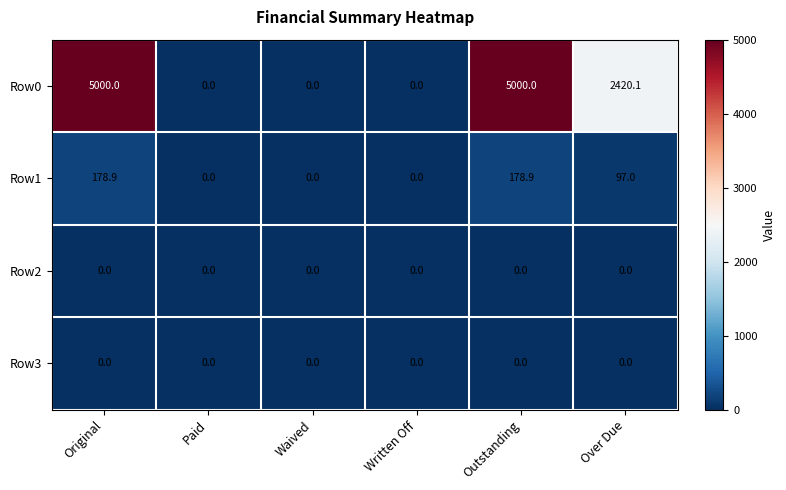

What is the approximate value of Row1 at Original?

178.9